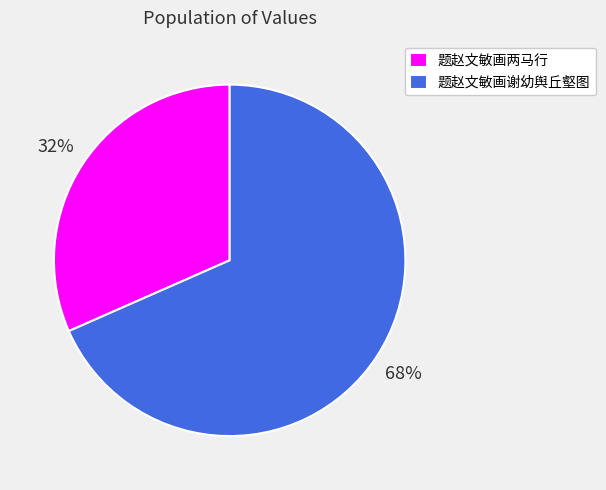

What is the smallest slice in the pie chart?

题赵文敏画两马行